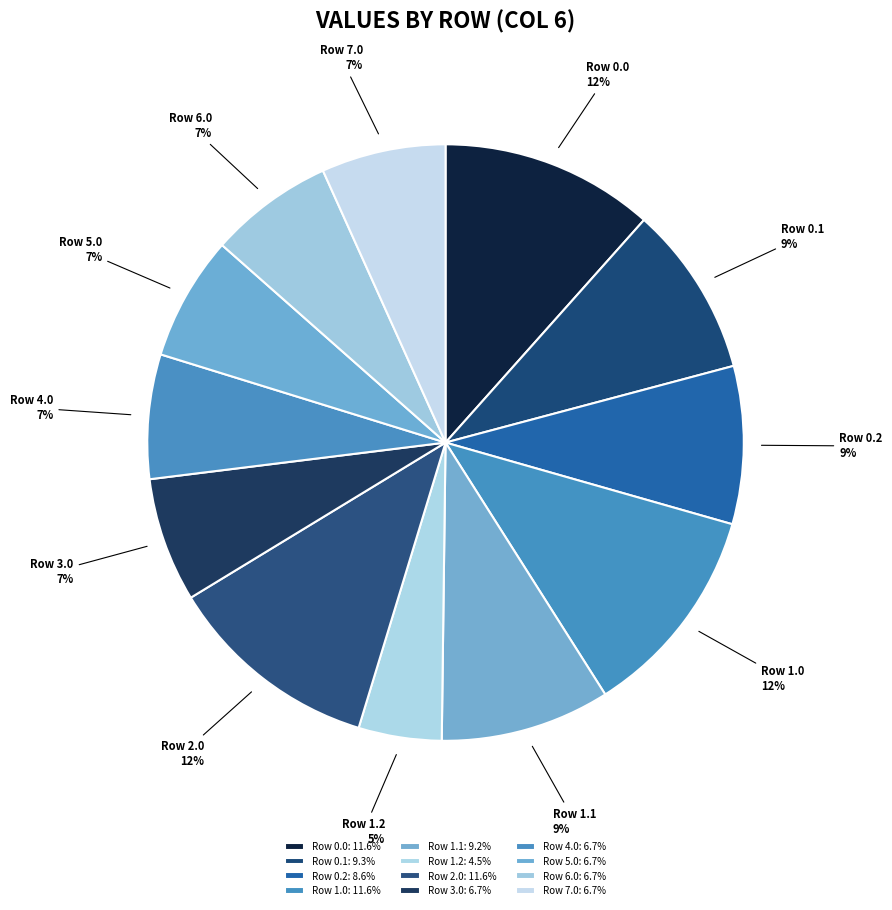

The Row 1.2 slice represents 5% of the pie. True or false?

True